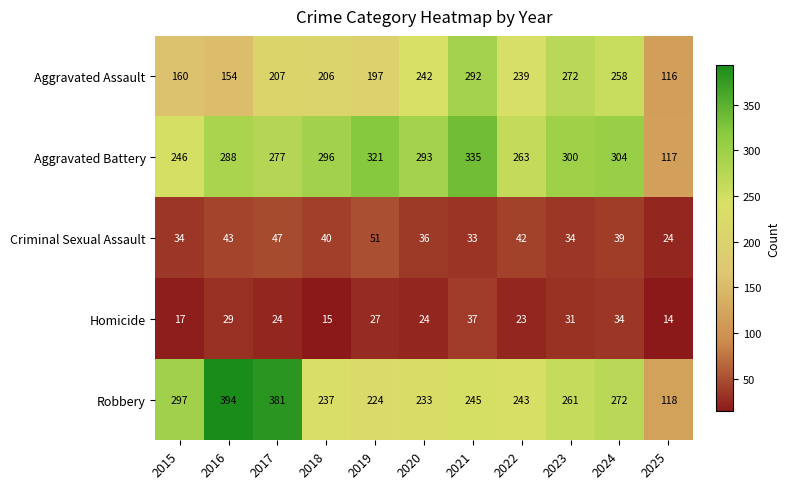

Count the number of categories in the chart.

11